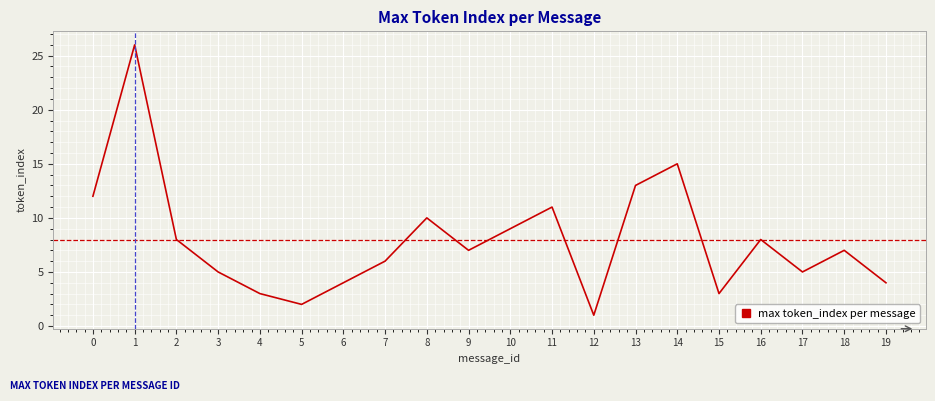

The chart shows a value of 8 at 2. True or false?

True